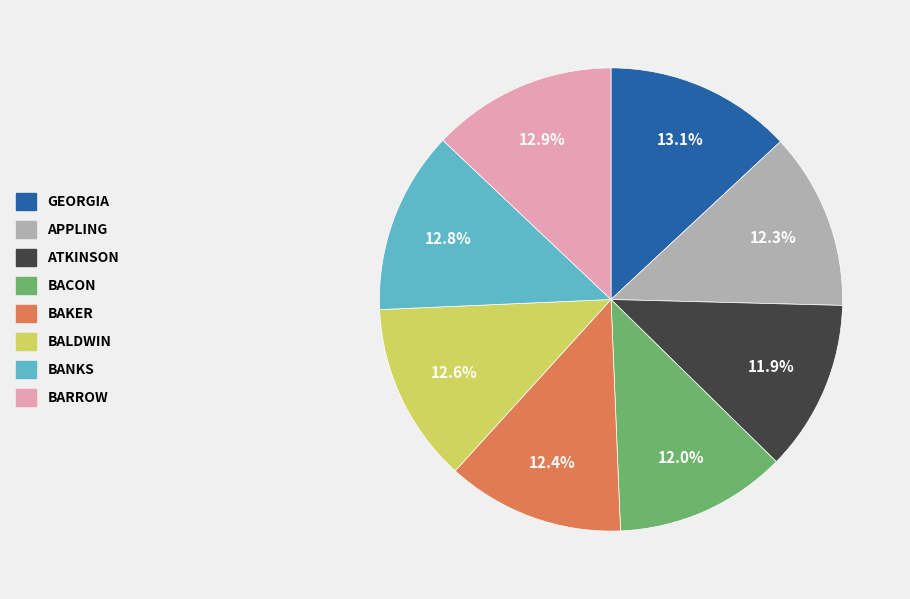

Count the number of slices in the pie.

8